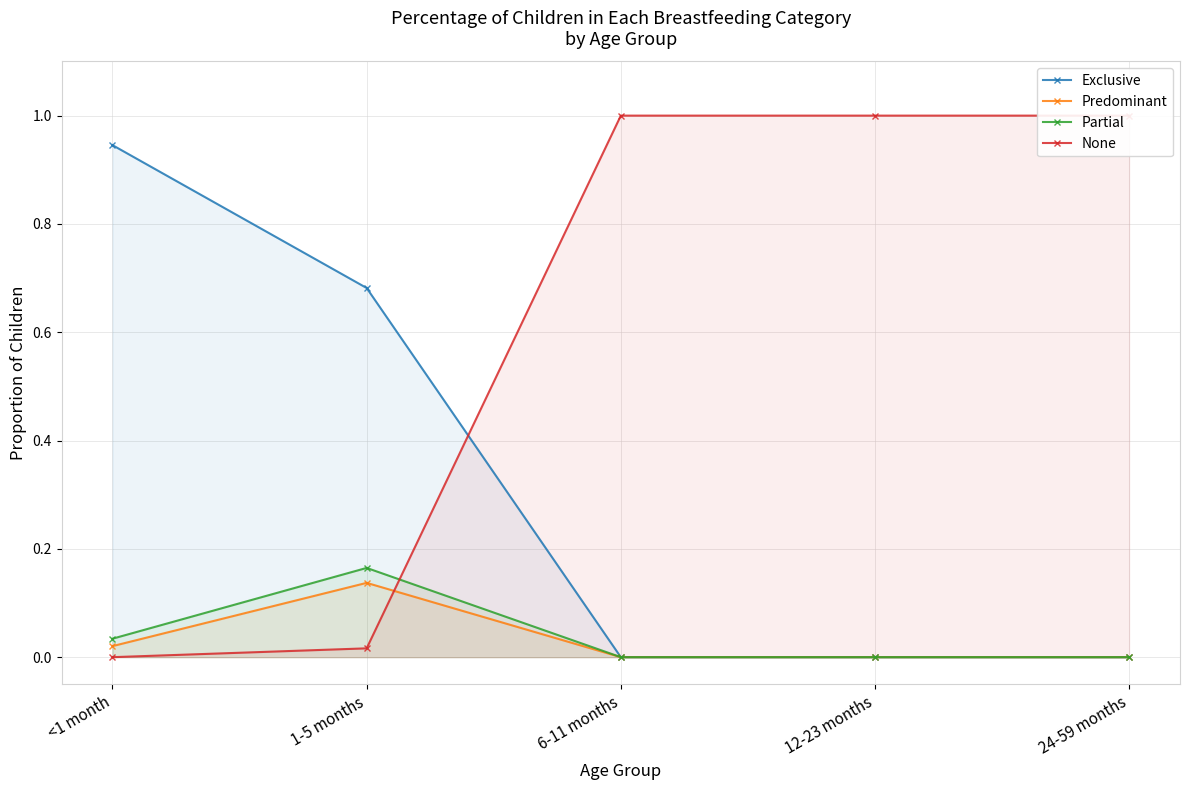

What position from the left is 24-59 months?

5